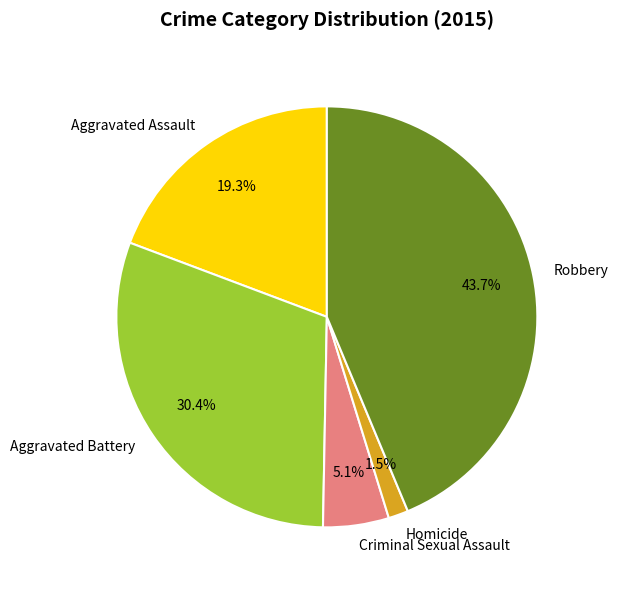

Which has a higher value, Aggravated Battery or Criminal Sexual Assault?

Aggravated Battery